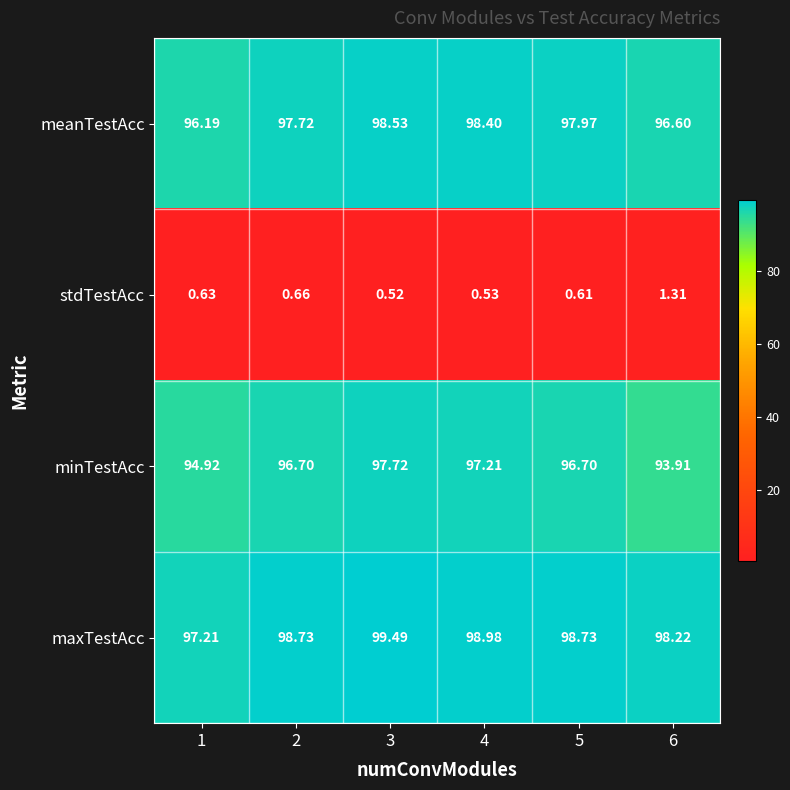

Which series has the largest range (max minus min)?

minTestAcc